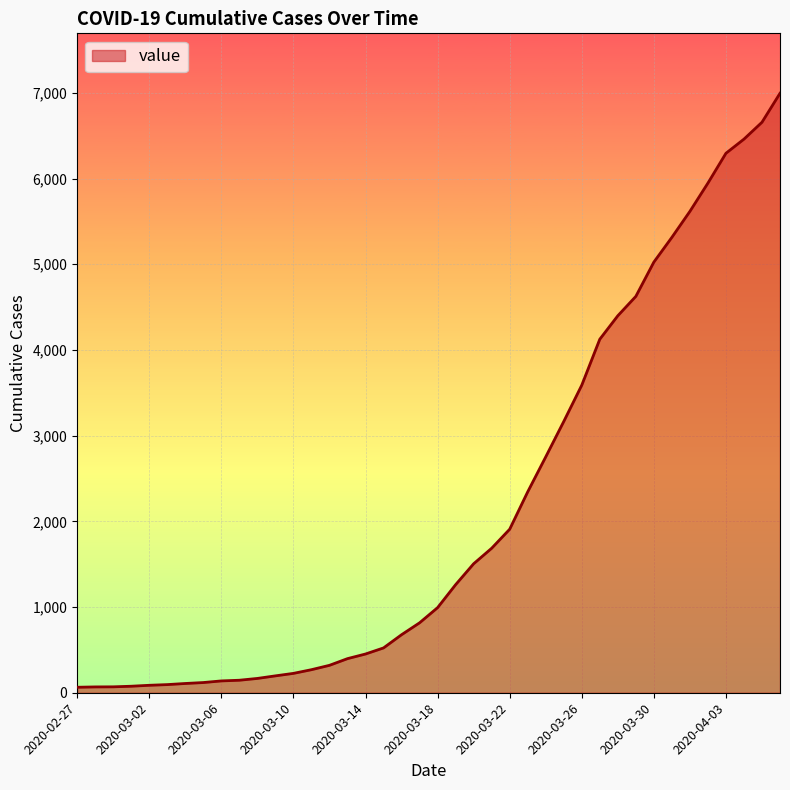

How many lines are shown in the chart?

1